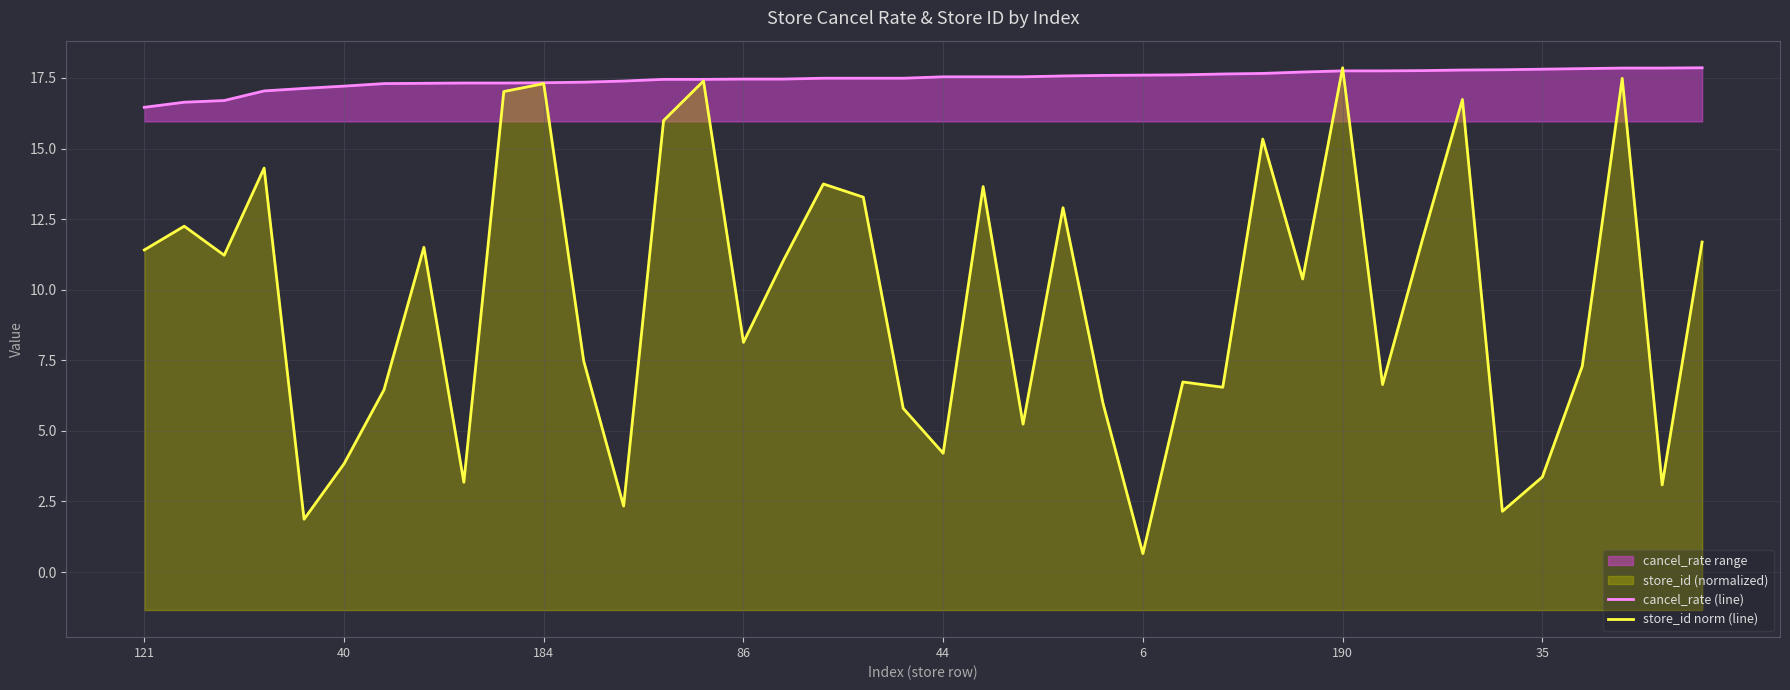

How many values in the store_id norm (line) series exceed 11?

20